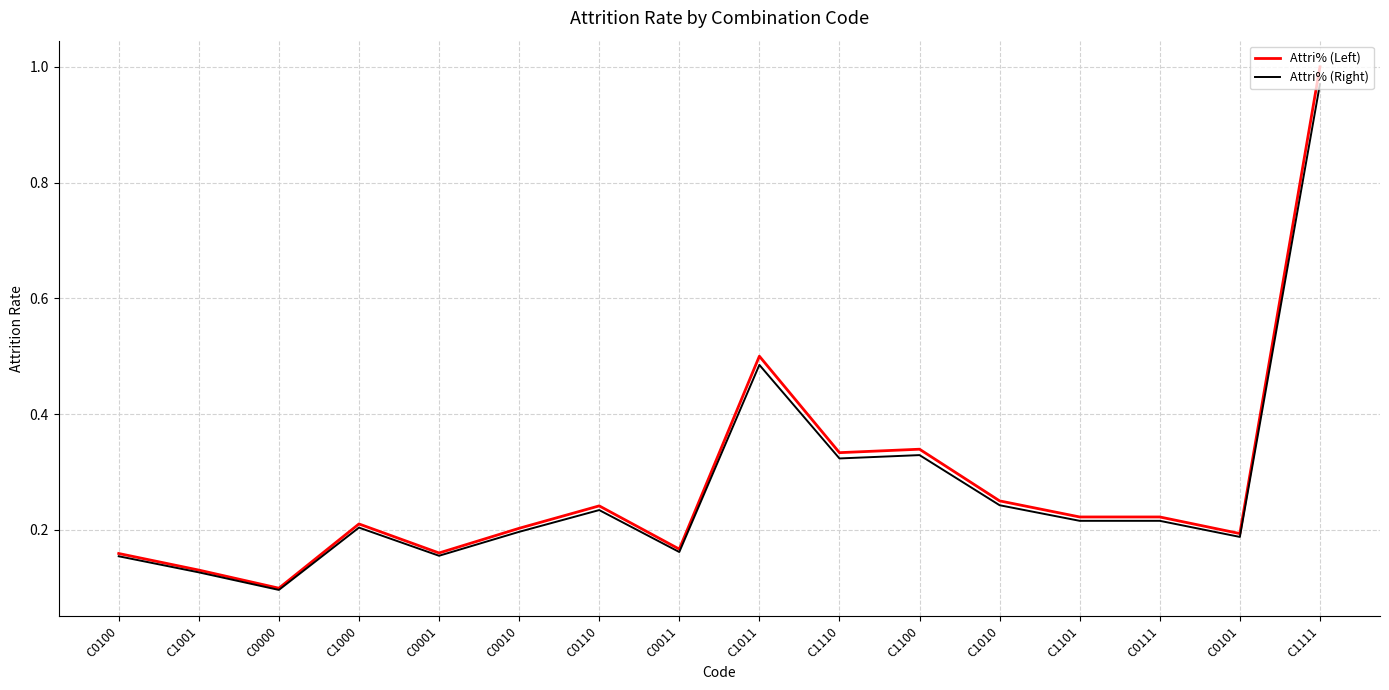

At which category does the chart reach its minimum across all series?

C0000